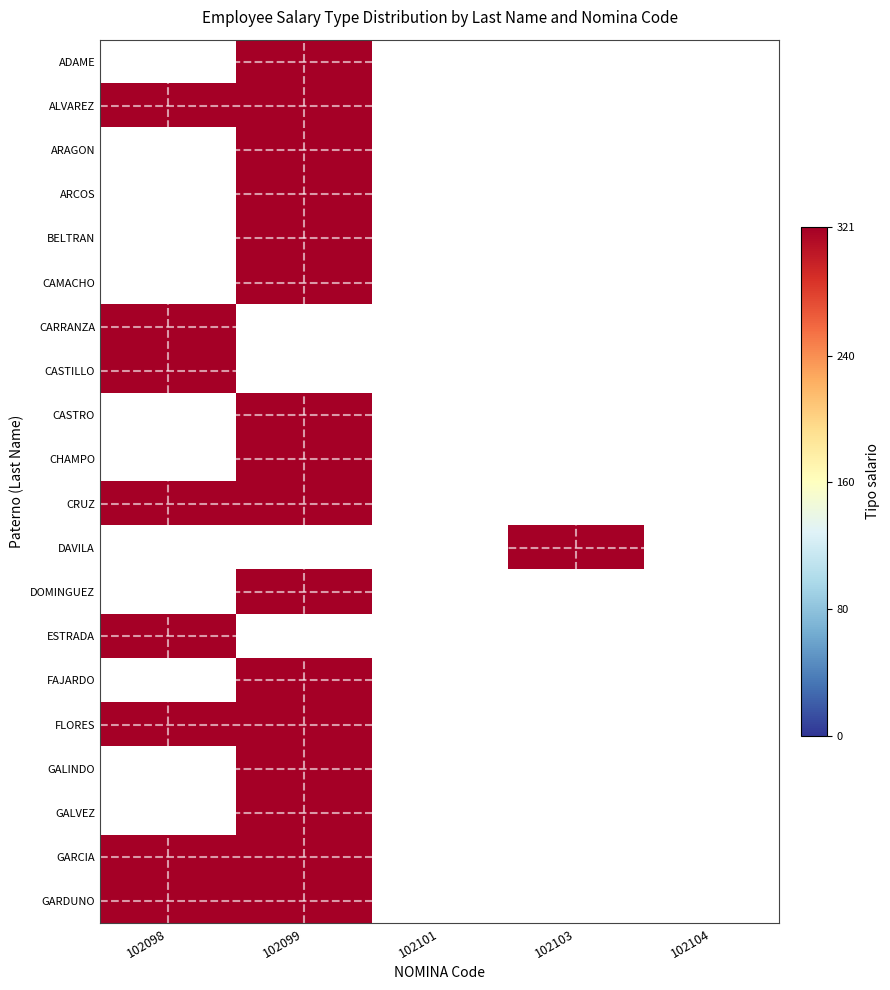

Rank the series by their average value, from highest to lowest.

ADAME, ALVAREZ, ARAGON, ARCOS, BELTRAN, CAMACHO, CARRANZA, CASTILLO, CASTRO, CHAMPO, CRUZ, DAVILA, DOMINGUEZ, ESTRADA, FAJARDO, FLORES, GALINDO, GALVEZ, GARCIA, GARDUNO